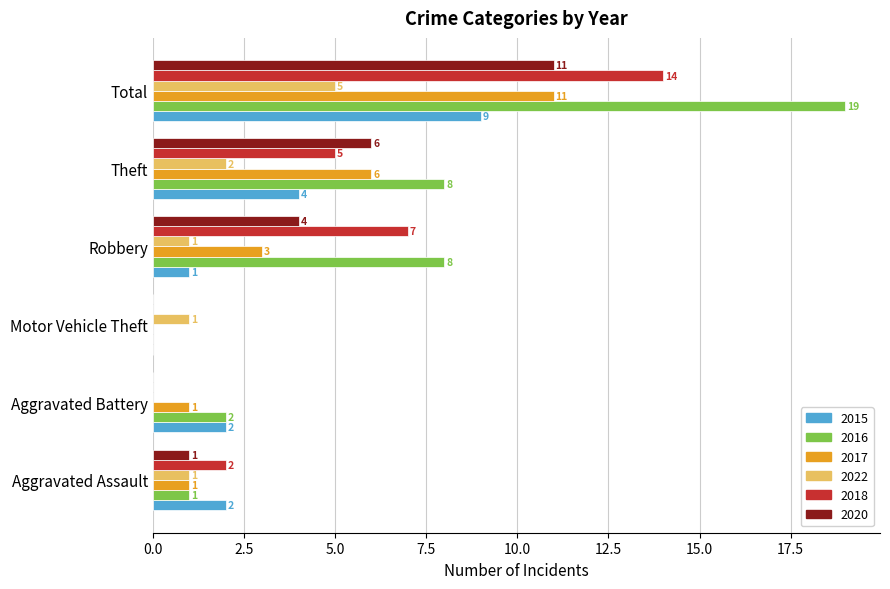

True or false: 2016 has a value of -10 at Motor Vehicle Theft.

False